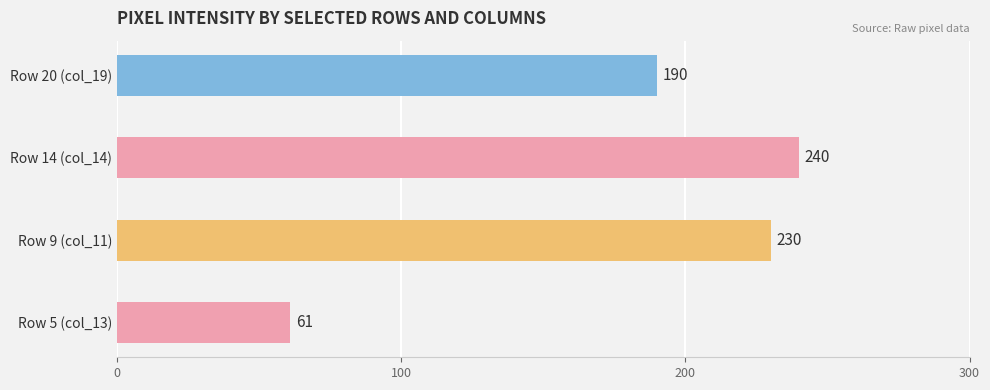

Which has a higher value, Row 14 (col_14) or Row 5 (col_13)?

Row 14 (col_14)